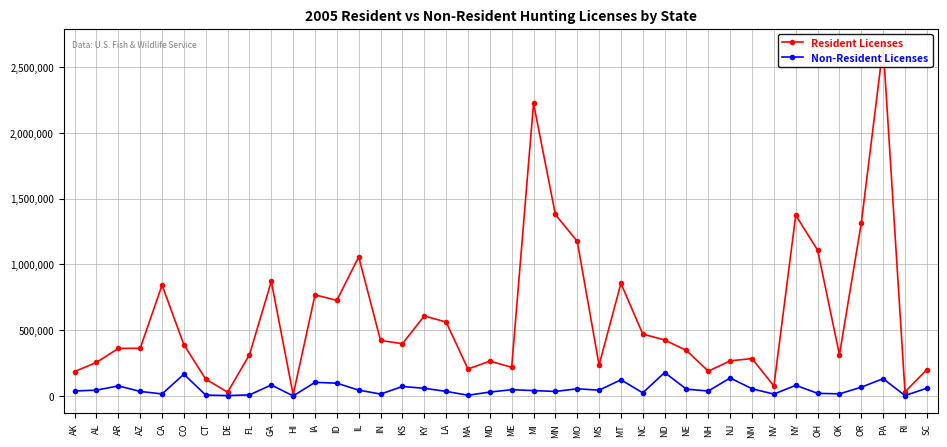

Rank the categories by Non-Resident Licenses value from lowest to highest.

HI, RI, DE, MA, CT, FL, NV, IN, CA, OK, OH, NC, MD, MN, AZ, LA, NH, AK, MI, MS, AL, IL, ME, NE, MO, NM, KY, SC, OR, KS, AR, NY, GA, ID, IA, MT, PA, NJ, CO, ND